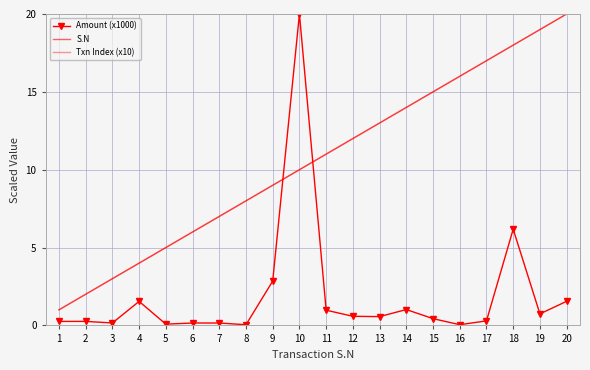

How many categories are shown in the chart?

20